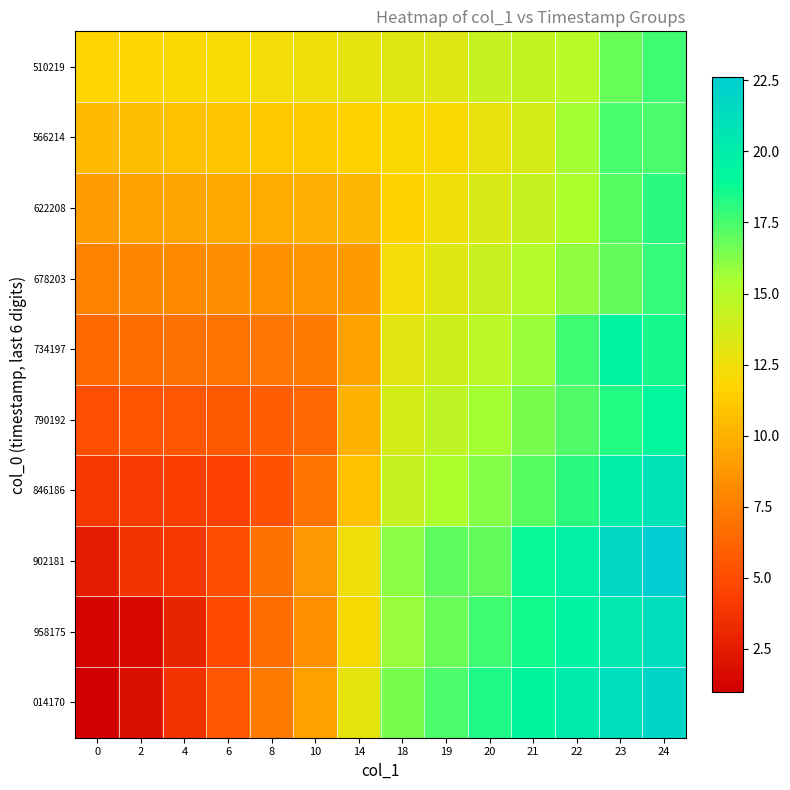

Which series has the largest range (max minus min)?

row_0